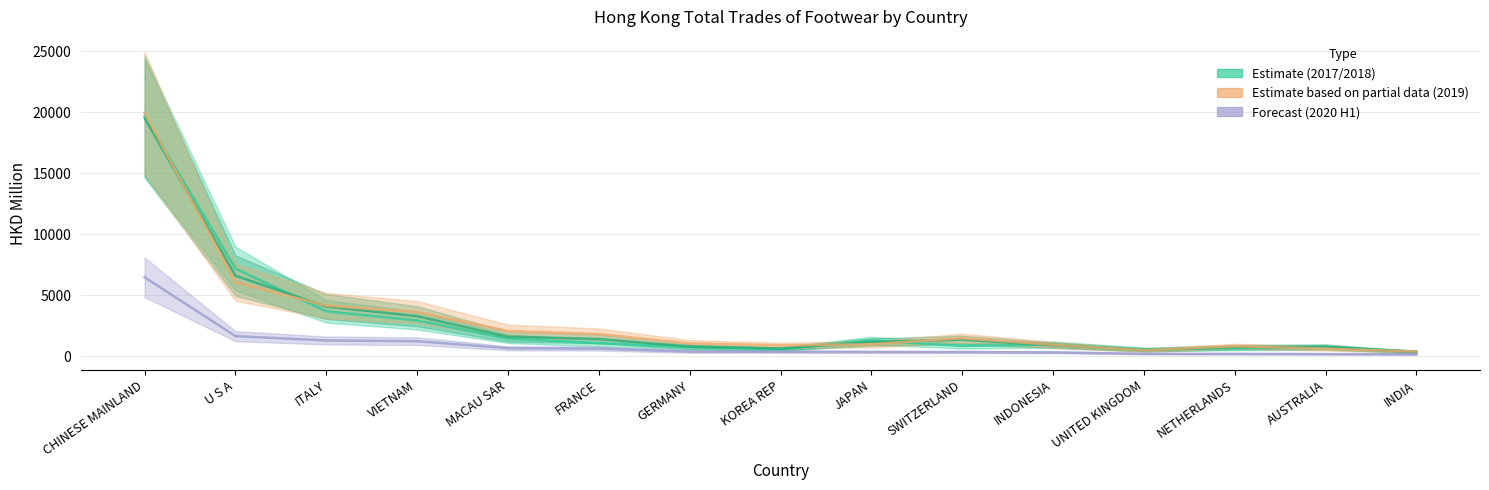

True or false: Forecast (2020 H1) and Estimate (2017) cross at least once.

False